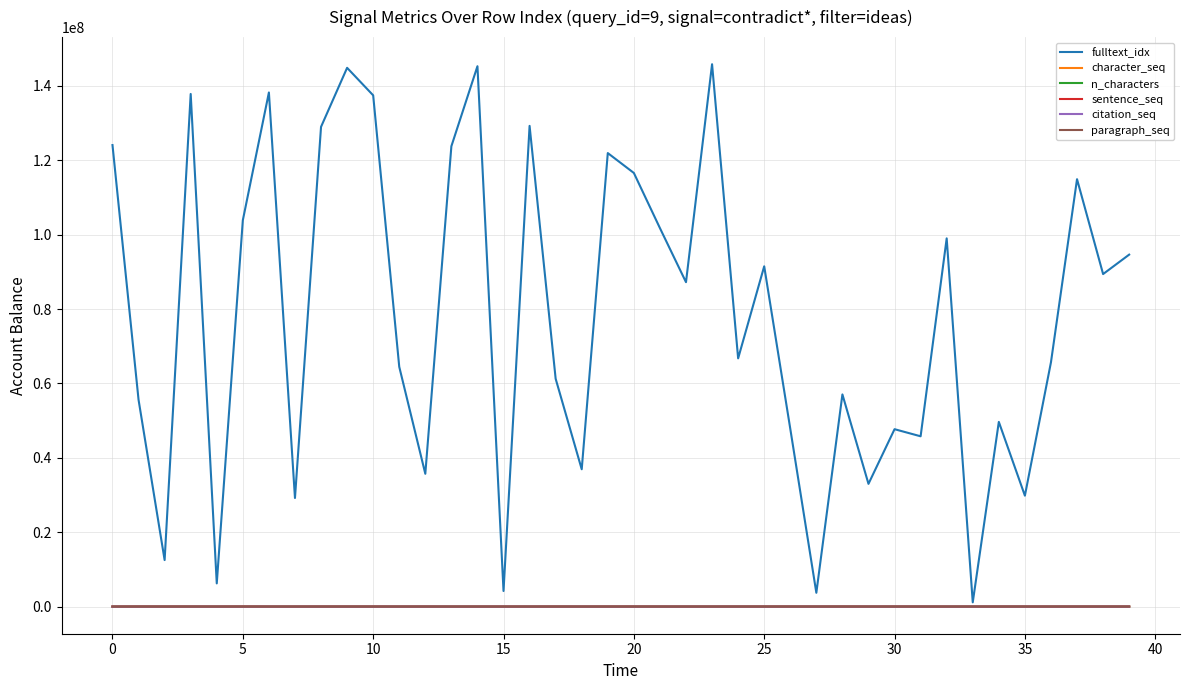

Which series has the largest range (max minus min)?

fulltext_idx